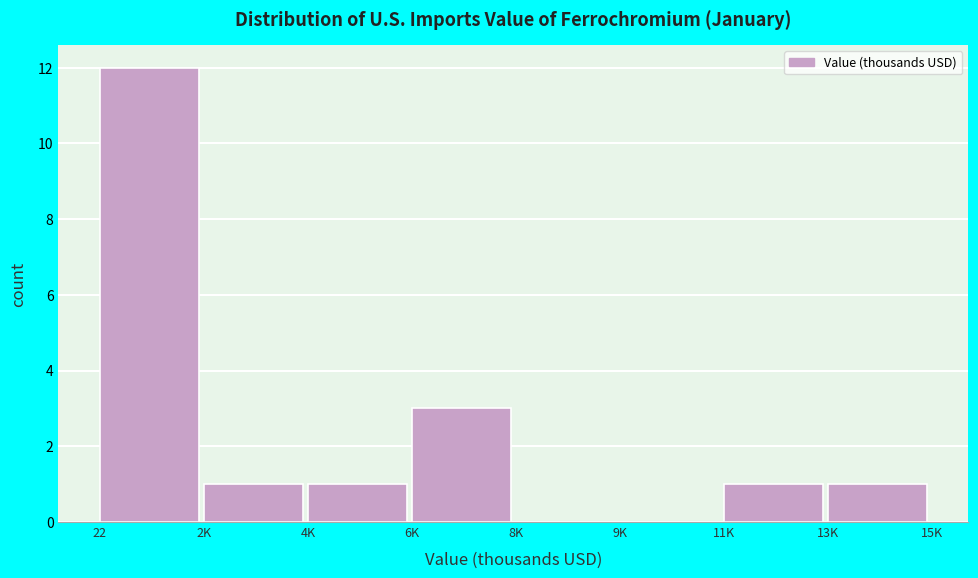

Reading left to right, transcribe all the data shown in this chart.

22=12	2K=1	4K=1	6K=3	8K=0	9K=0	11K=1	13K=1